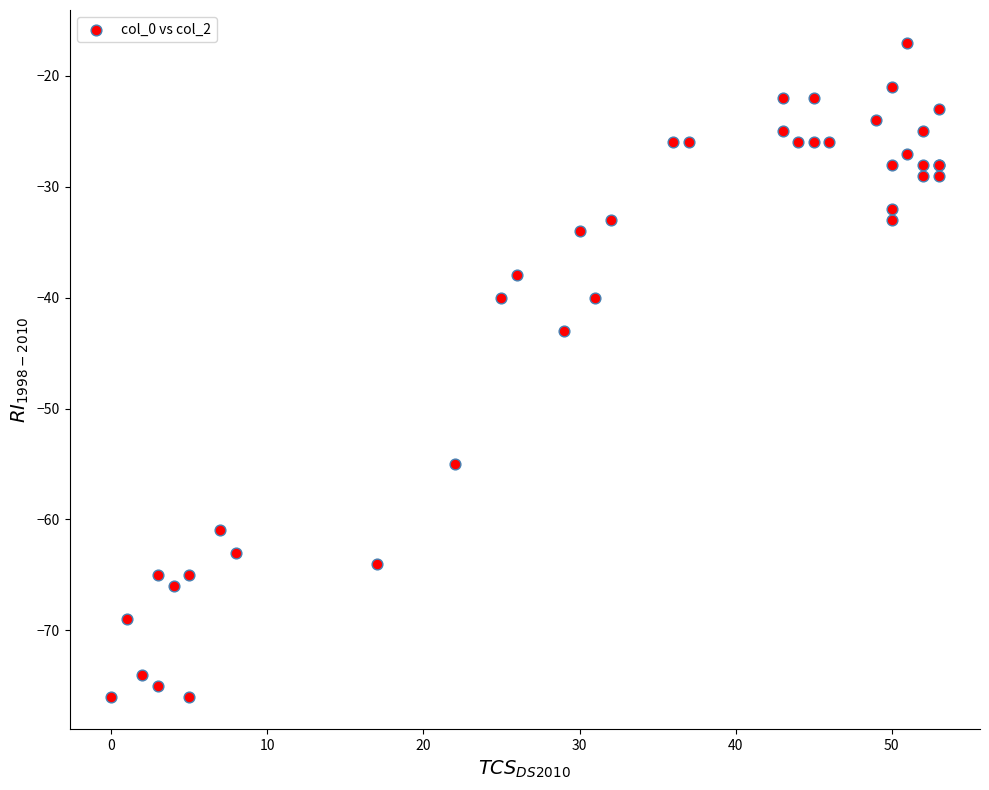

What Y value in the scatter plot is closest to -46?

-43